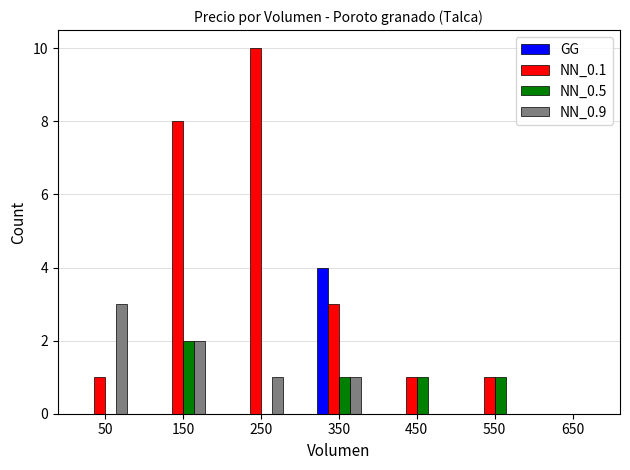

Reading right to left, extract all data points from this chart.

GG: 0	0	0	4	0	0	0
NN_0.1: 0	1	1	3	10	8	1
NN_0.5: 0	1	1	1	0	2	0
NN_0.9: 0	0	0	1	1	2	3